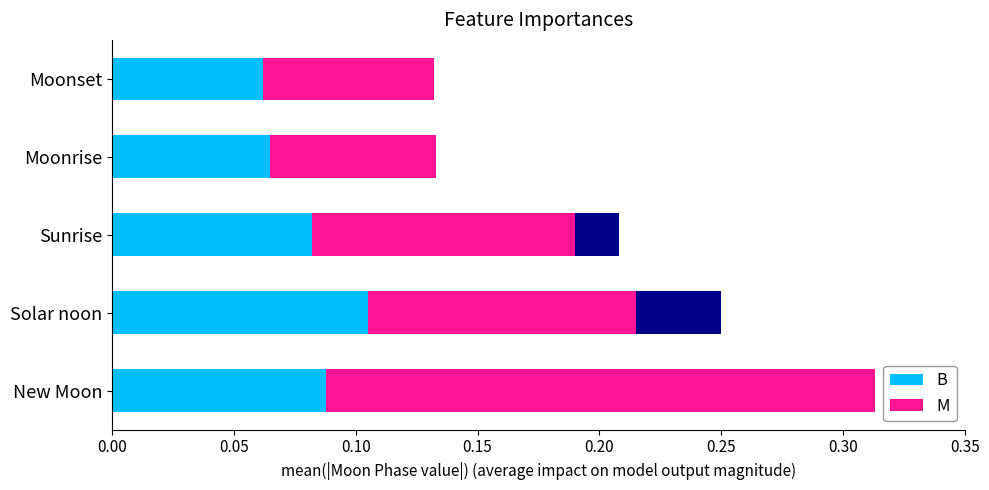

Is the value of M at Solar noon greater than the value of B at Sunrise?

Yes